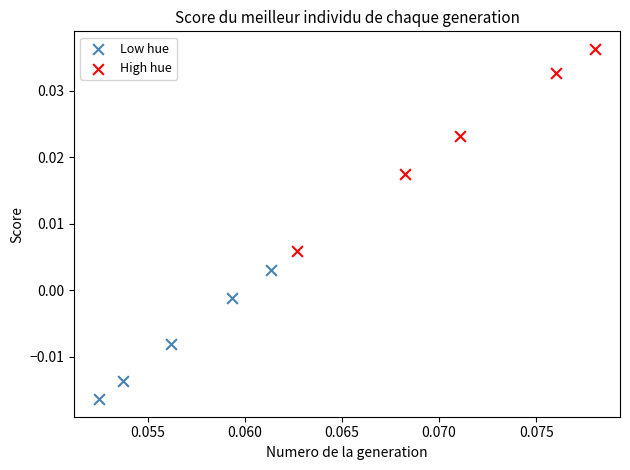

What are all the series names shown in the legend?

Low hue, High hue